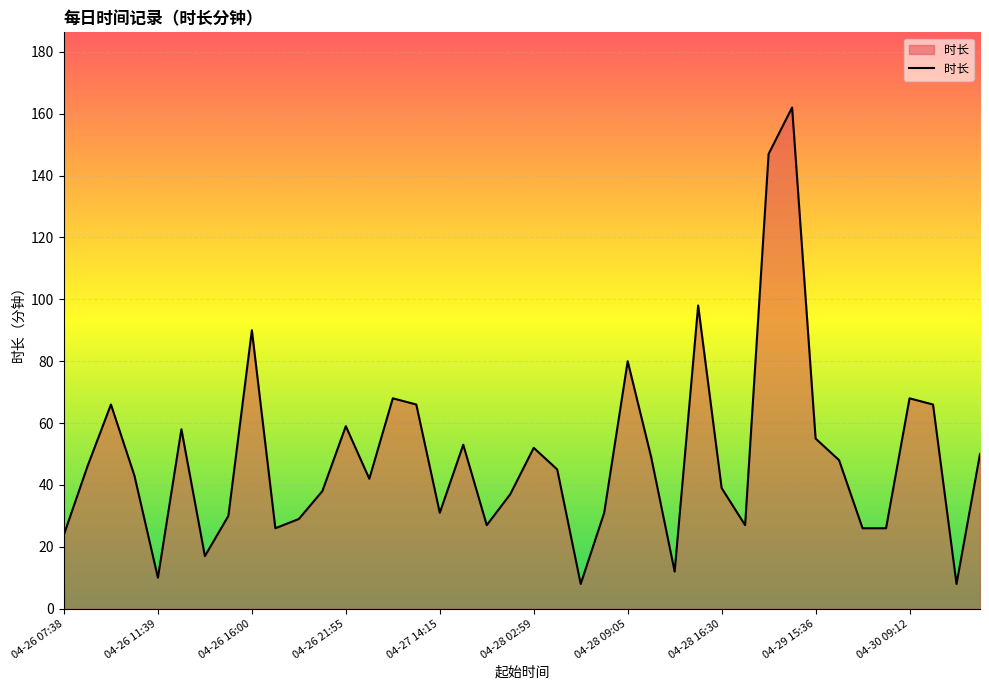

What is the smallest value displayed?

8